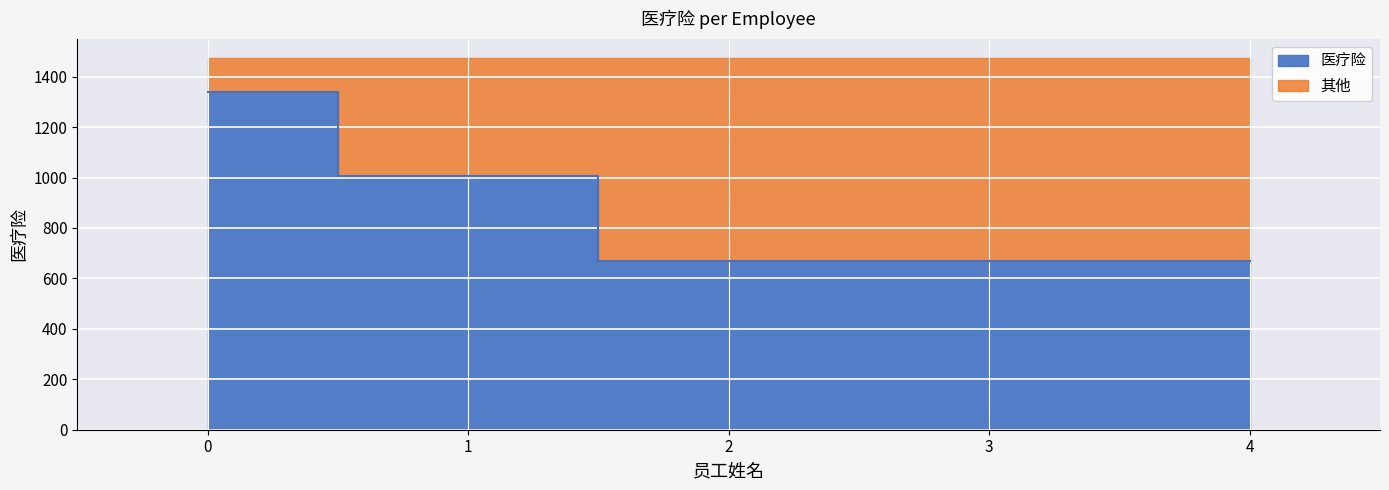

Rank the categories by value from lowest to highest.

2, 3, 4, 1, 0